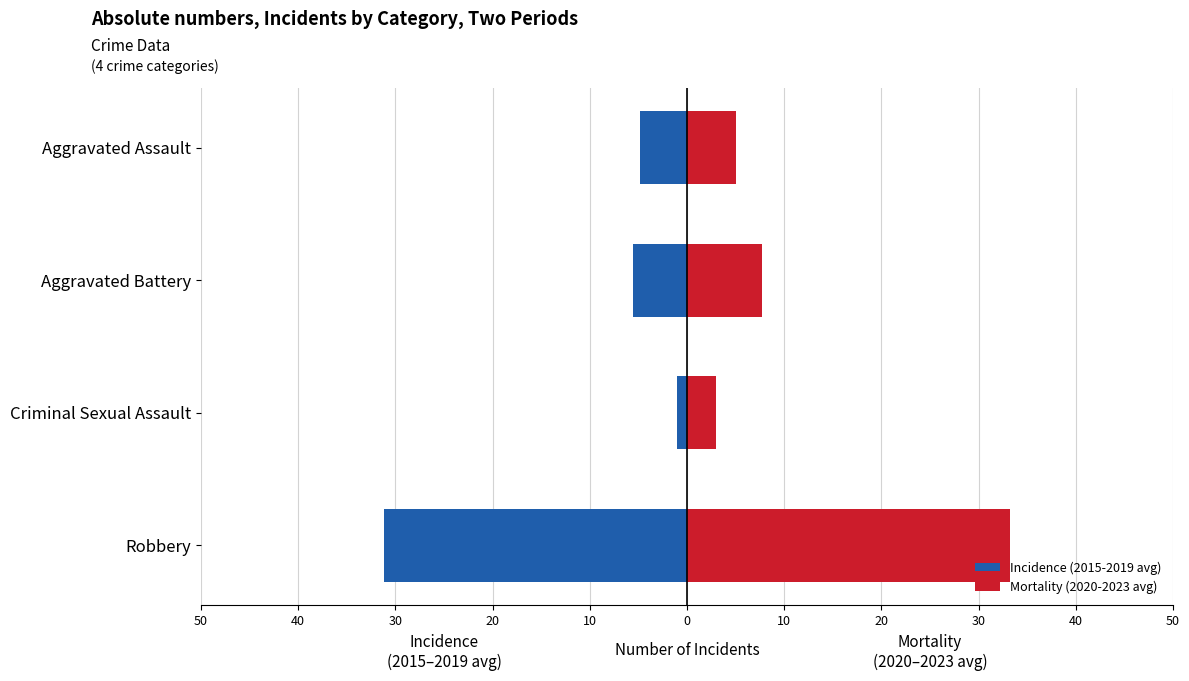

How many values in the Mortality (2020-2023 avg) series are below 7?

2